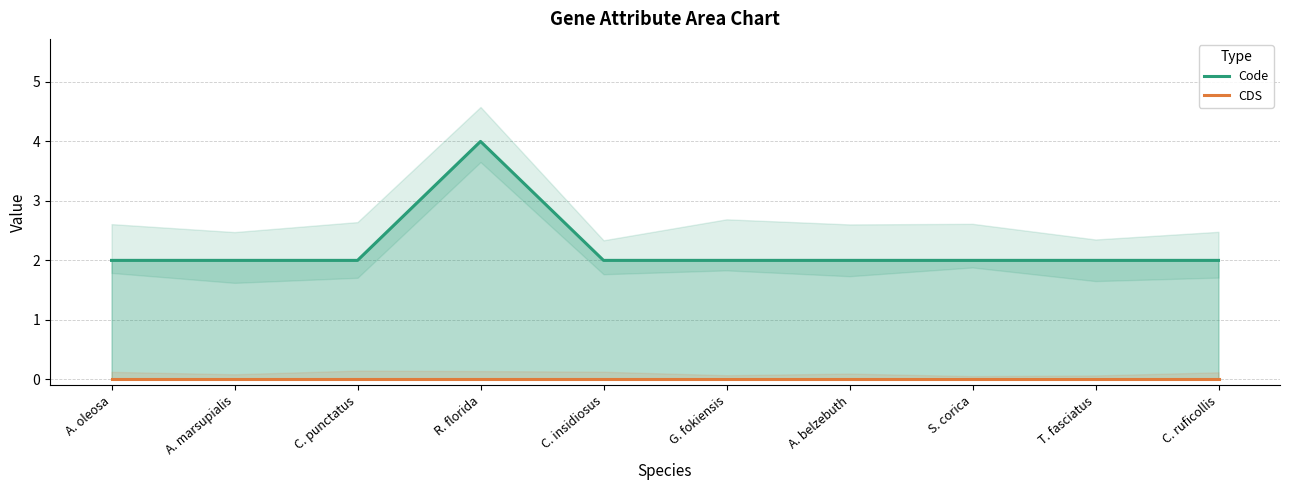

Read the Code value at A. belzebuth.

2